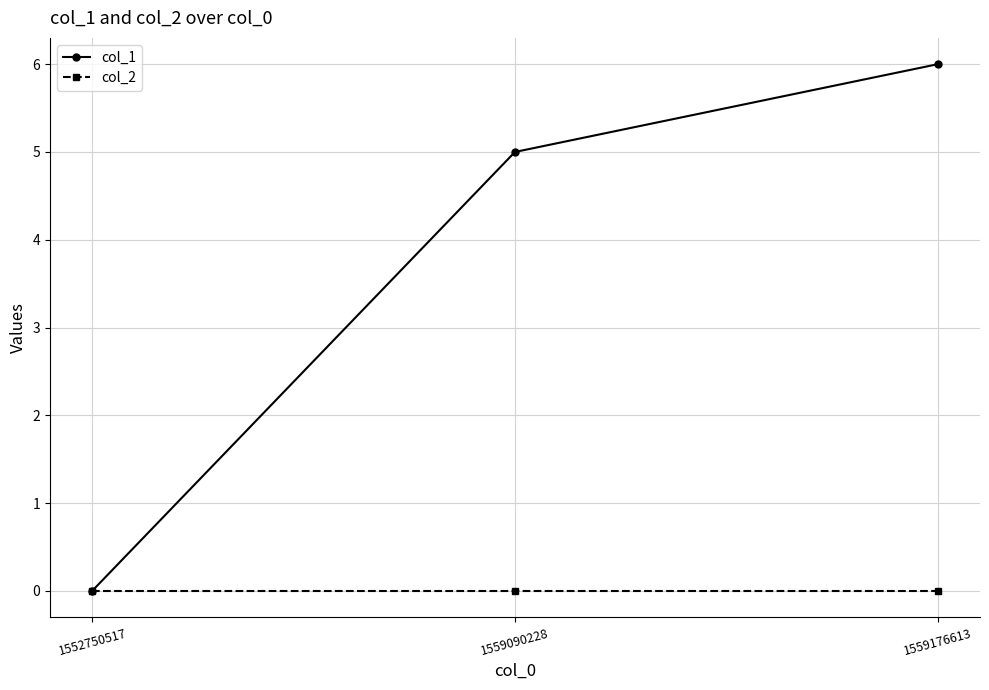

Which series has the largest total across all categories?

col_1